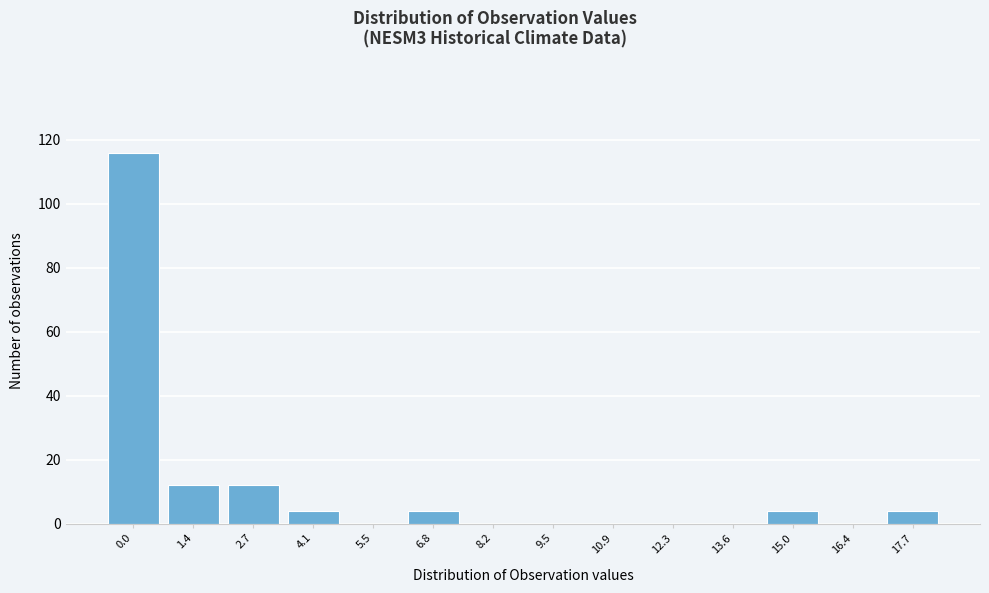

Reading left to right, what are all the values shown in this chart?

0.0=116	1.4=12	2.7=12	4.1=4	5.5=0	6.8=4	8.2=0	9.5=0	10.9=0	12.3=0	13.6=0	15.0=4	16.4=0	17.7=4